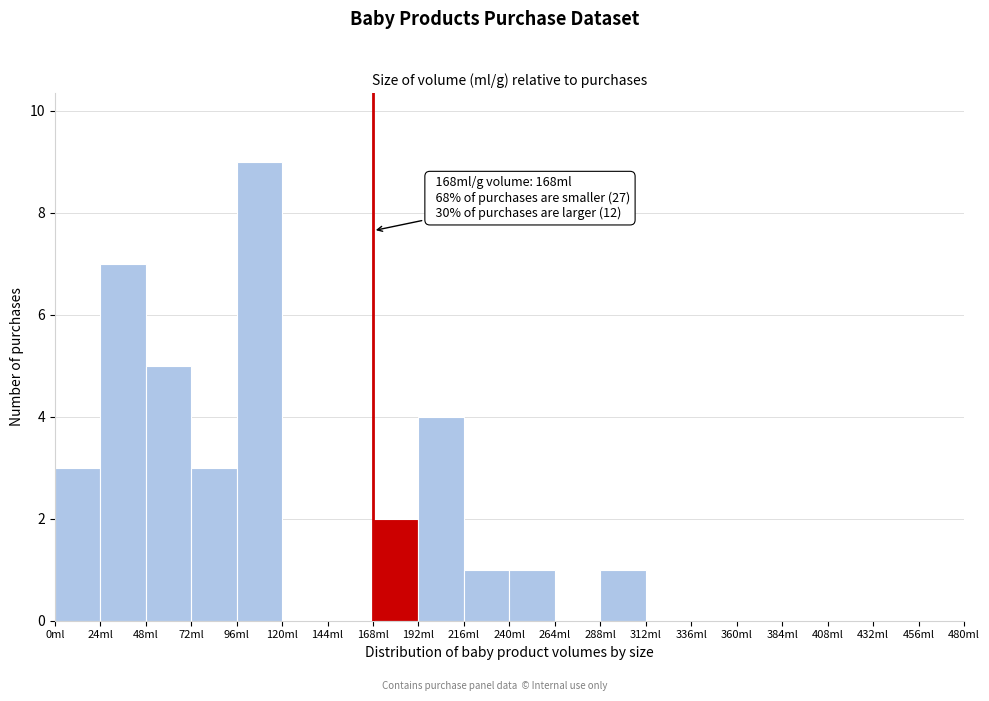

Which range on the x-axis has the tallest bar?

96 to 120